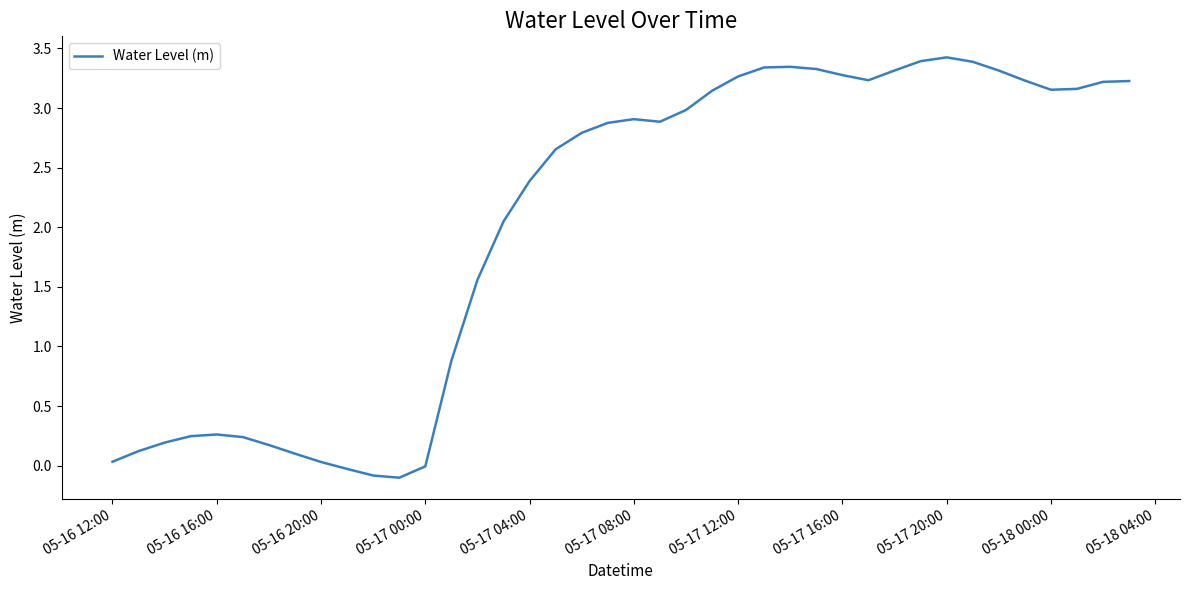

What is the maximum value shown in the chart?

3.4